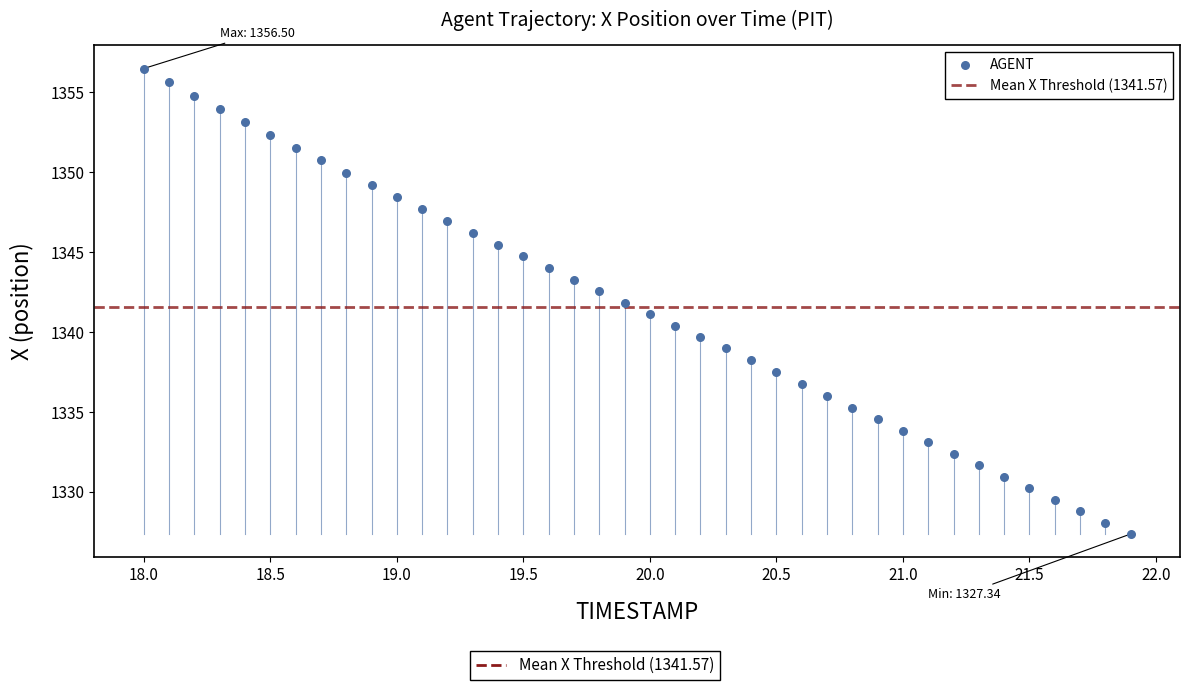

What is the range of X values (max minus min)?

3.9